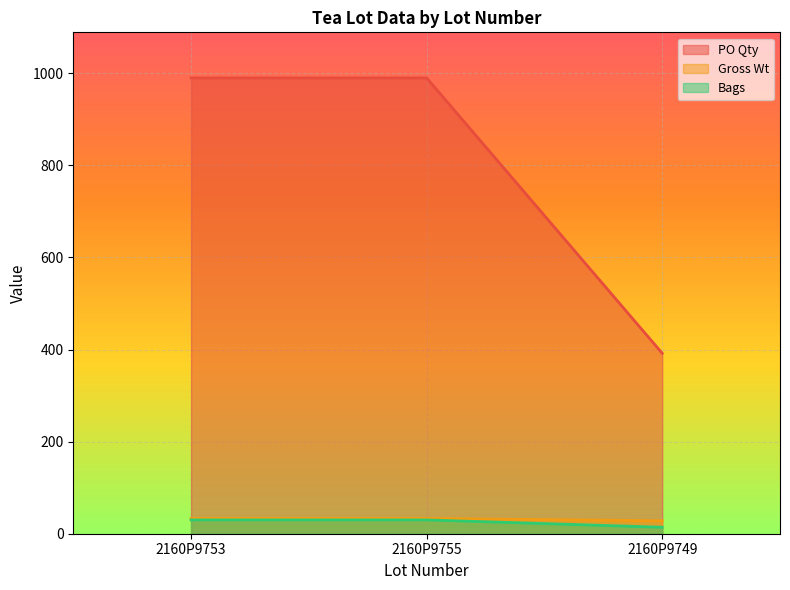

Is the value of PO Qty at 2160P9749 greater than the value of Bags at 2160P9753?

Yes